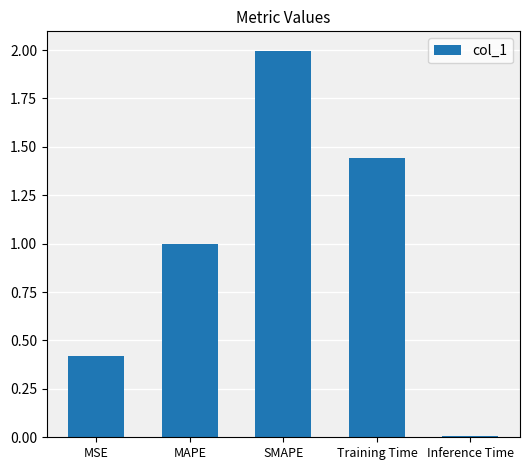

Rank the categories by value from highest to lowest.

SMAPE, Training Time, MAPE, MSE, Inference Time